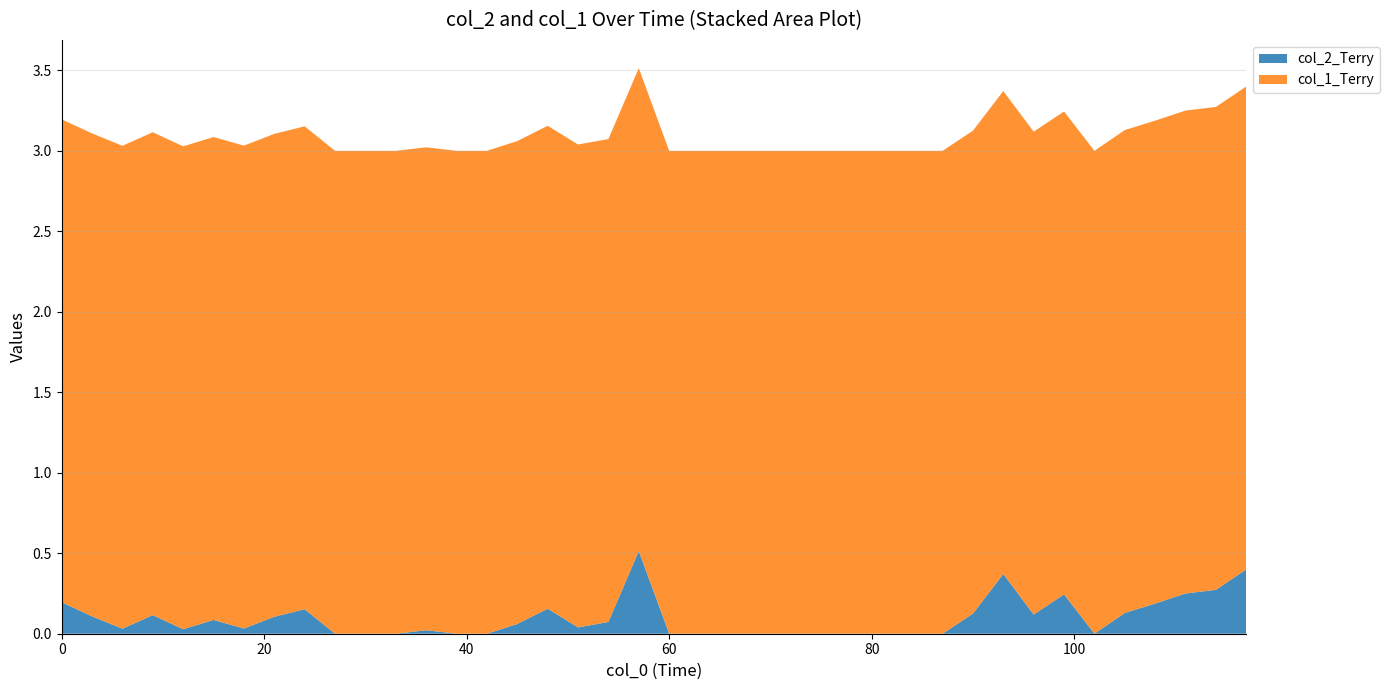

Reading right to left, list all the values displayed in this chart.

col_2_Terry: 39=0.4	38=0.3	37=0.2	36=0.2	35=0.1	34=0.0	33=0.2	32=0.1	31=0.4	30=0.1	29=0.0	28=0.0	27=0.0	26=0.0	25=0.0	24=0.0	23=0.0	22=0.0	21=0.0	20=0.0	19=0.5	18=0.1	17=0.0	16=0.2	15=0.1	14=0.0	13=0.0	12=0.0	11=0.0	10=0.0	9=0.0	8=0.2	7=0.1	6=0.0	5=0.1	4=0.0	3=0.1	2=0.0	1=0.1	0=0.2
col_1_Terry: 39=3.0	38=3.0	37=3.0	36=3.0	35=3.0	34=3.0	33=3.0	32=3.0	31=3.0	30=3.0	29=3.0	28=3.0	27=3.0	26=3.0	25=3.0	24=3.0	23=3.0	22=3.0	21=3.0	20=3.0	19=3.0	18=3.0	17=3.0	16=3.0	15=3.0	14=3.0	13=3.0	12=3.0	11=3.0	10=3.0	9=3.0	8=3.0	7=3.0	6=3.0	5=3.0	4=3.0	3=3.0	2=3.0	1=3.0	0=3.0